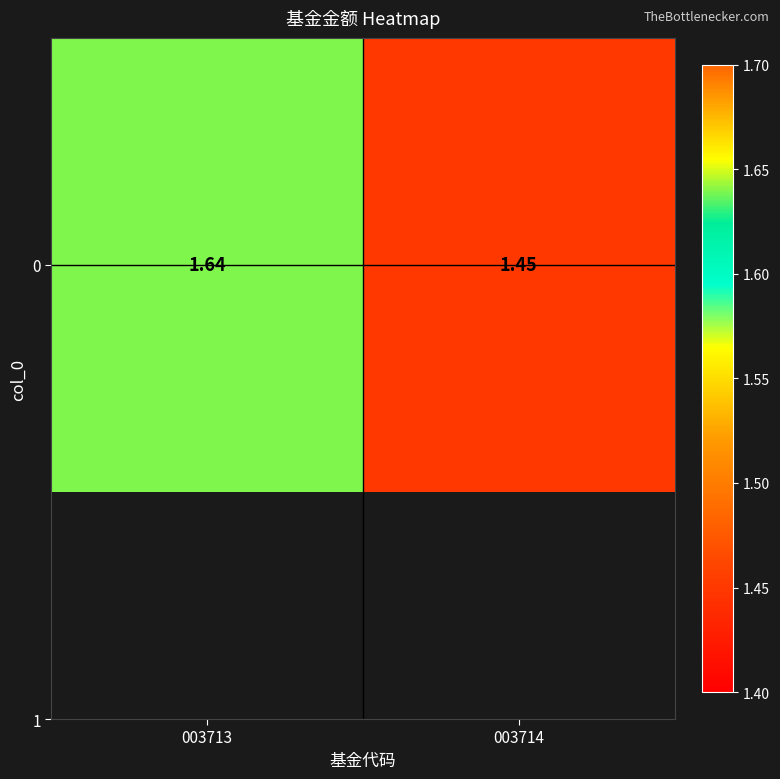

What is the greatest value displayed?

1.6